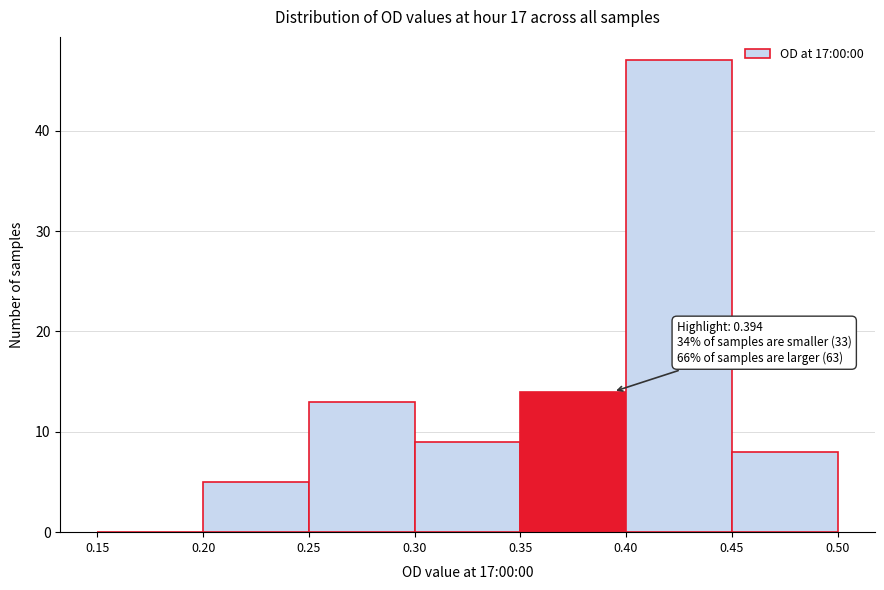

Which range on the x-axis has the tallest bar?

0.40 to 0.45